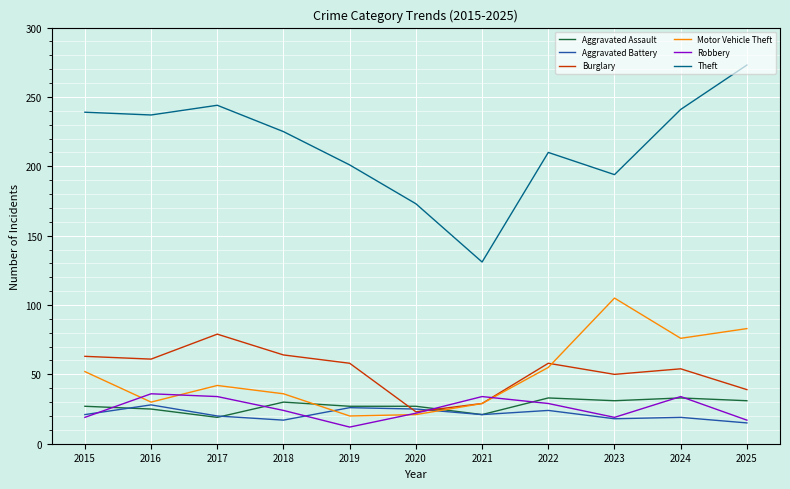

What is the minimum value shown in the chart?

12